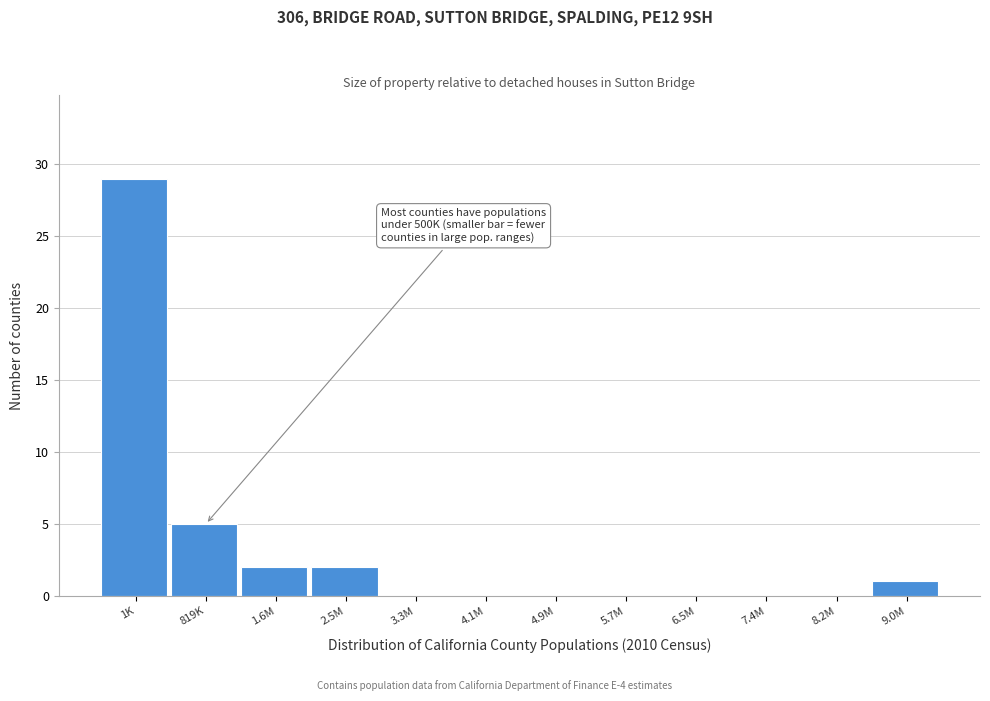

Reading left to right, what are all the values shown in this chart?

1K=29	819K=5	1.6M=2	2.5M=2	3.3M=0	4.1M=0	4.9M=0	5.7M=0	6.5M=0	7.4M=0	8.2M=0	9.0M=1